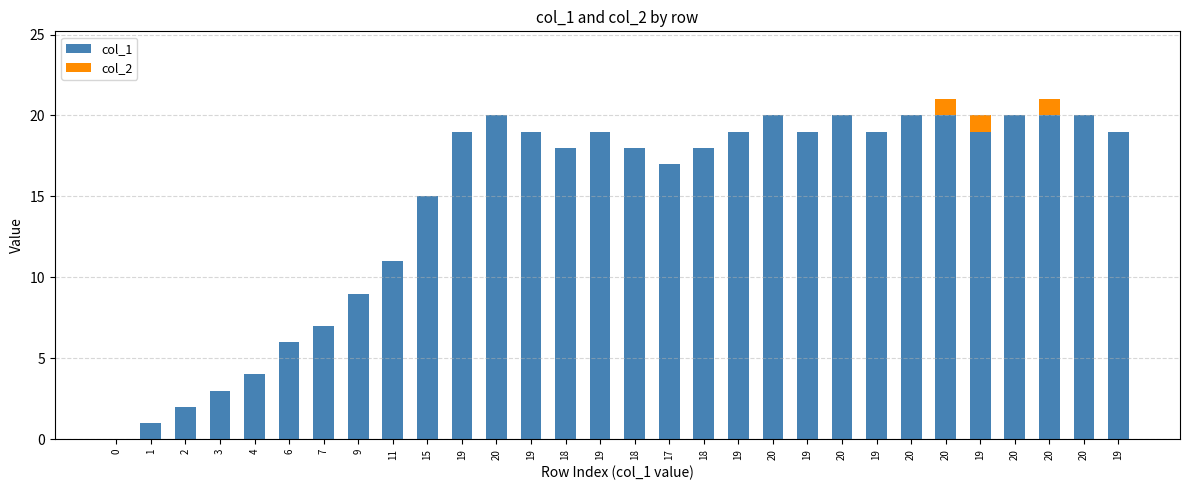

How many data points does each series have?

30